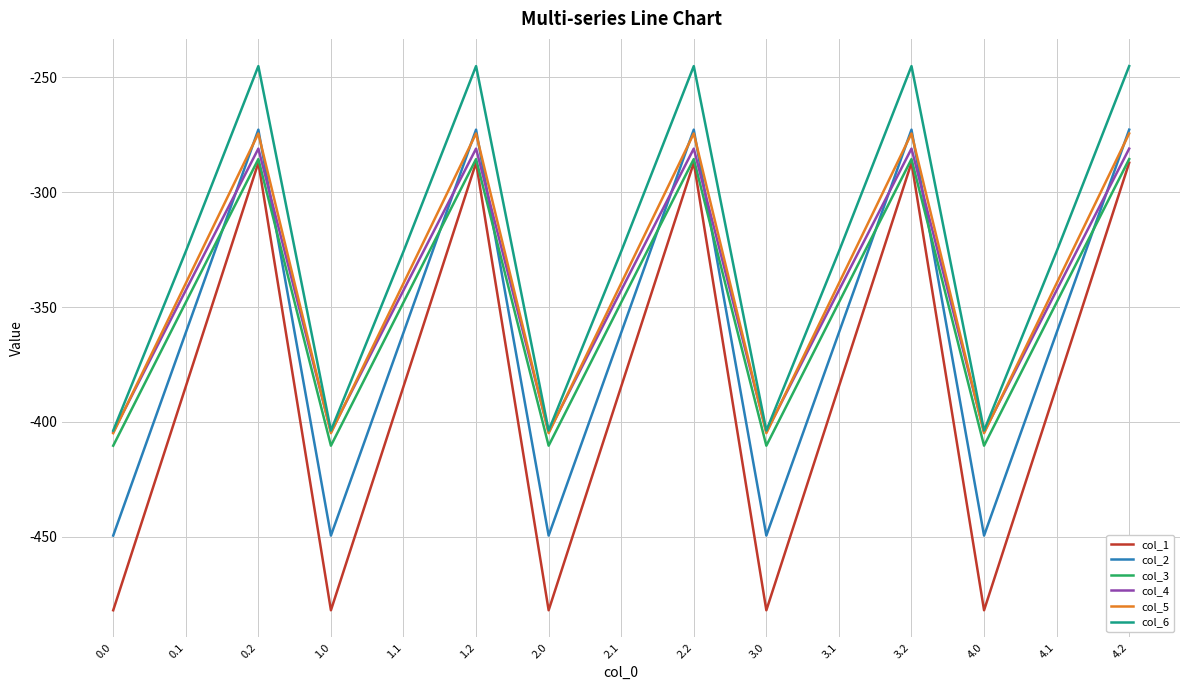

What is the minimum value for col_5?

-404.9